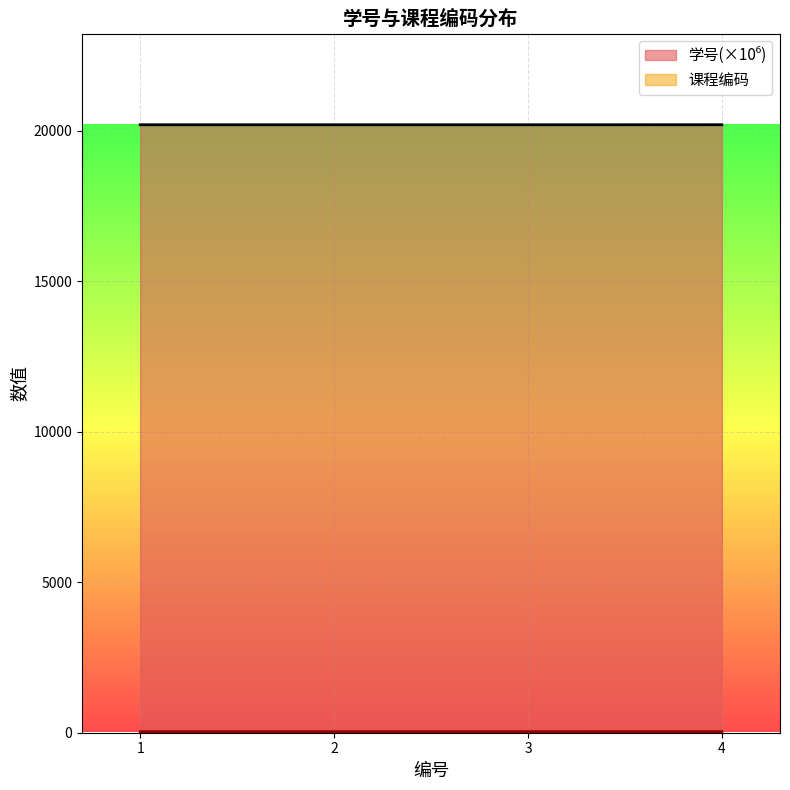

What are all the series names shown in the legend?

学号, 课程编码